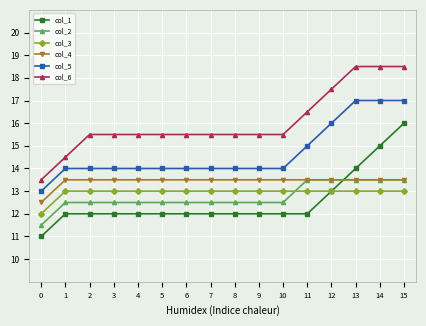

What is the difference between the second highest and minimum values in the col_6 series?

5.0